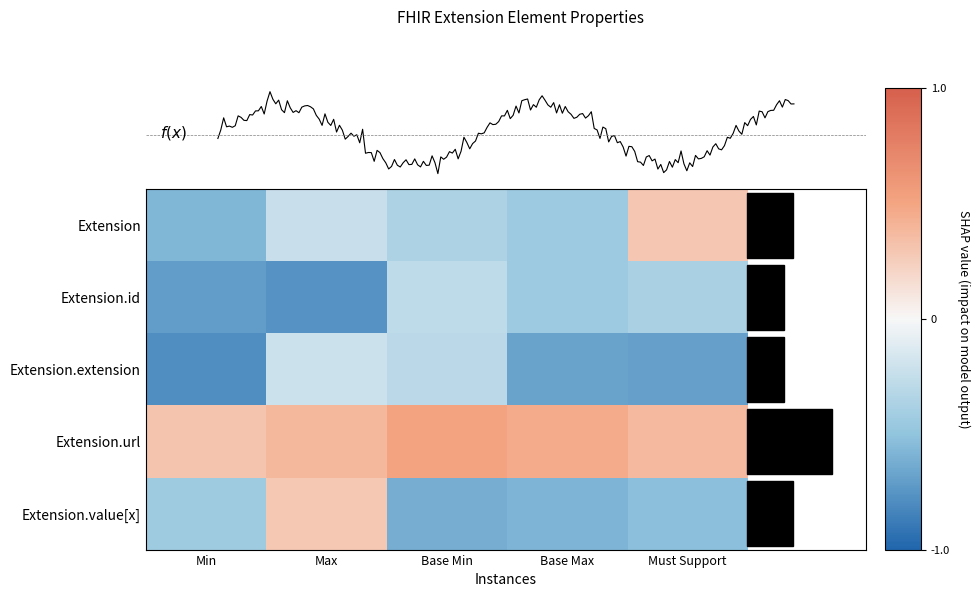

The Extension.extension series shows -0.1 at Min. True or false?

False